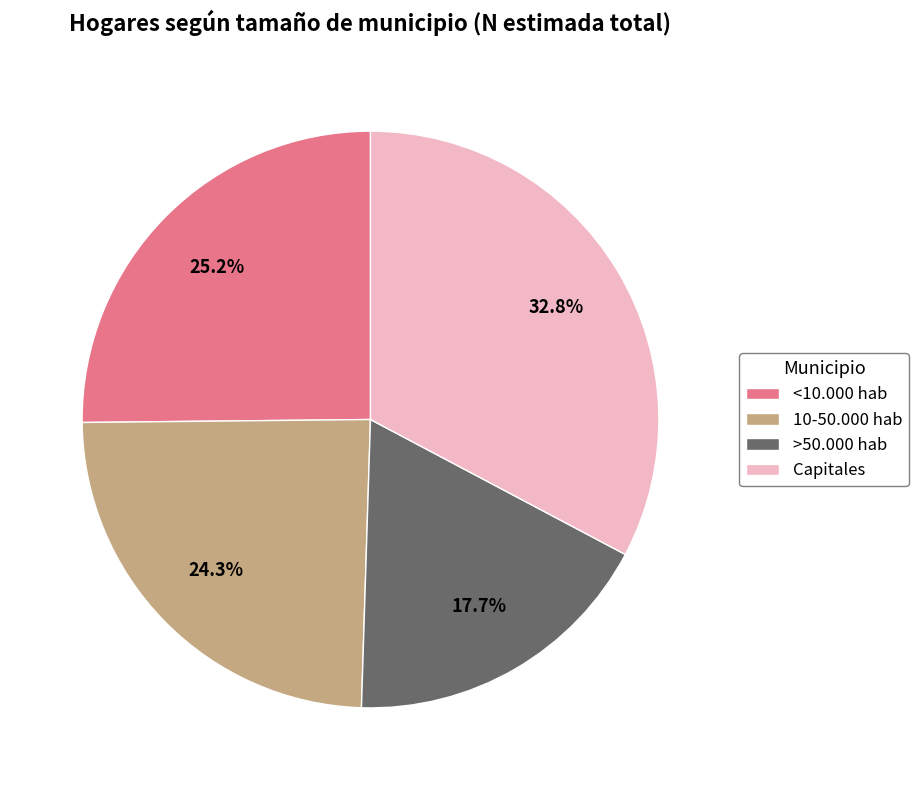

What percentage is the Capitales slice, to the nearest percent?

33%